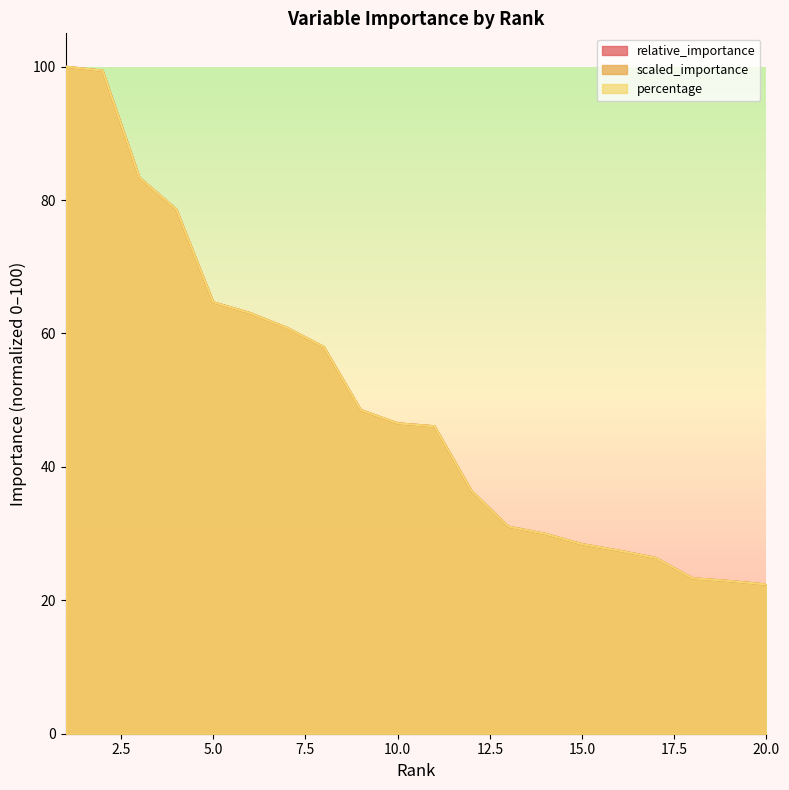

Count the number of categories in the chart.

20